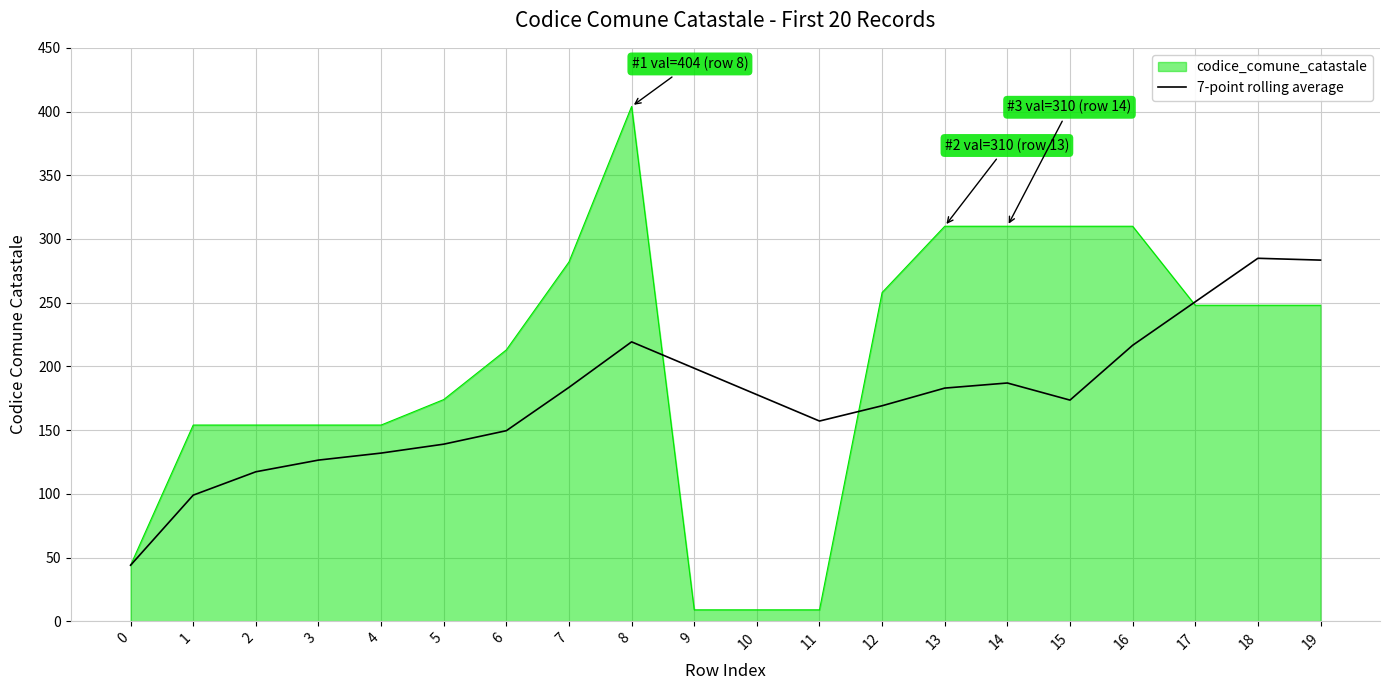

What is the minimum value shown in the chart?

9.0